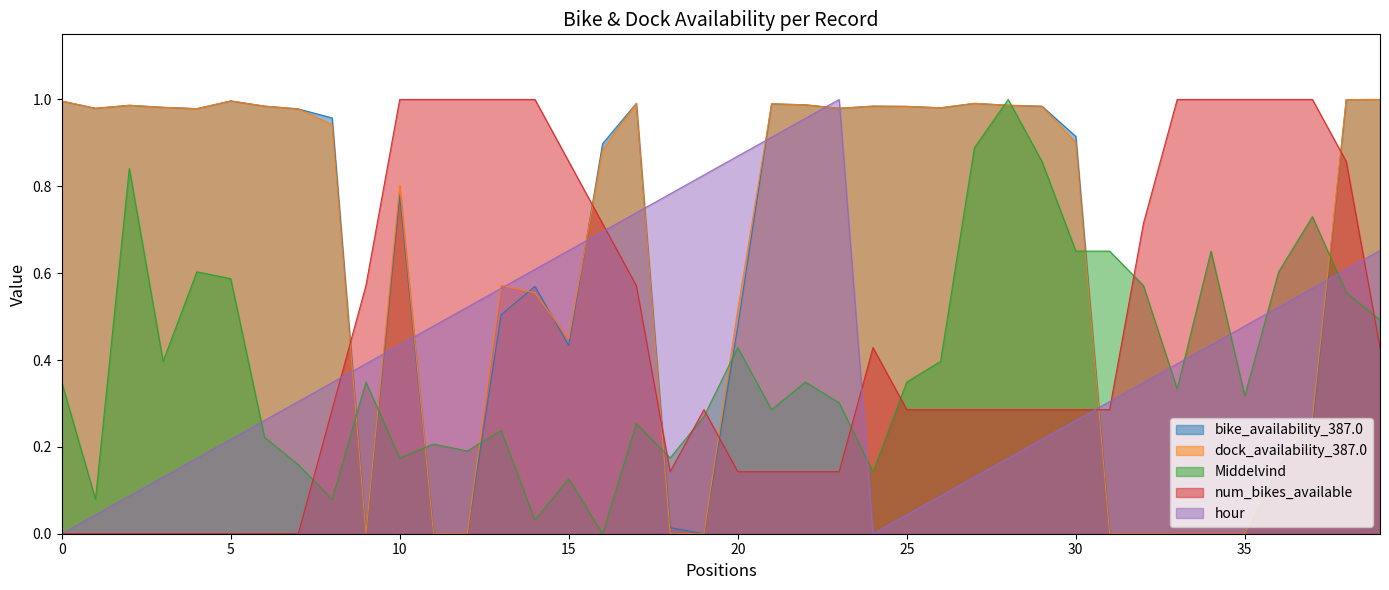

List the series in order of their peak value, lowest first.

bike_availability_387.0, dock_availability_387.0, Middelvind, num_bikes_available, hour